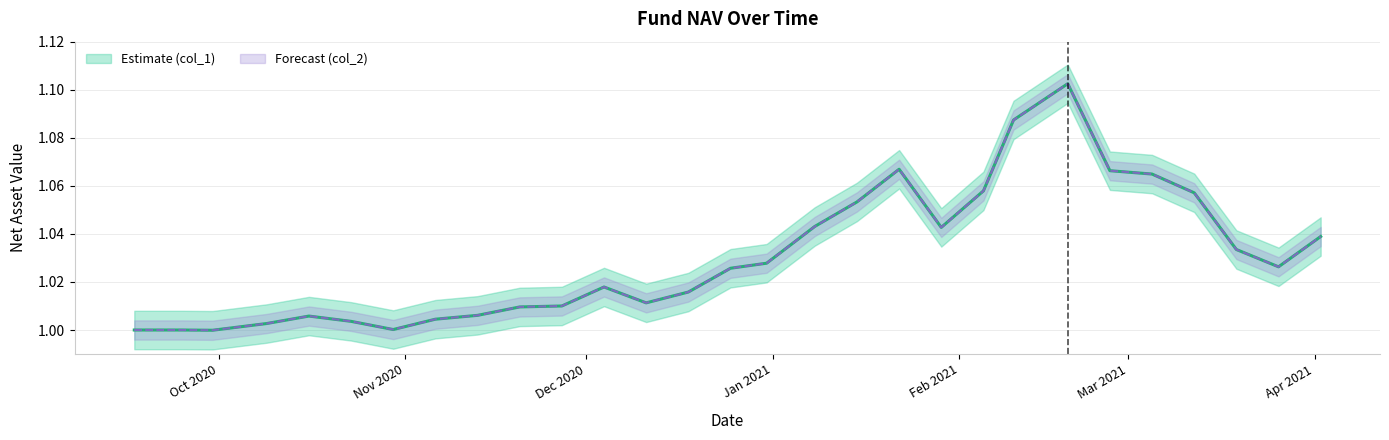

What is the total value across all series at 2020-12-25?

2.1